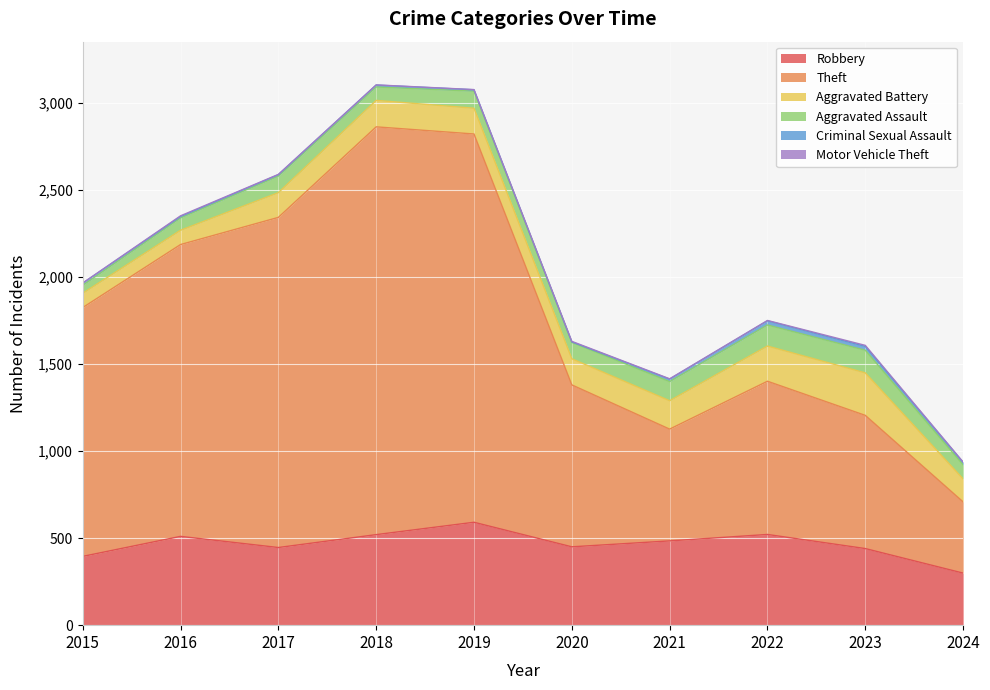

How many values in the Motor Vehicle Theft series exceed 2?

3